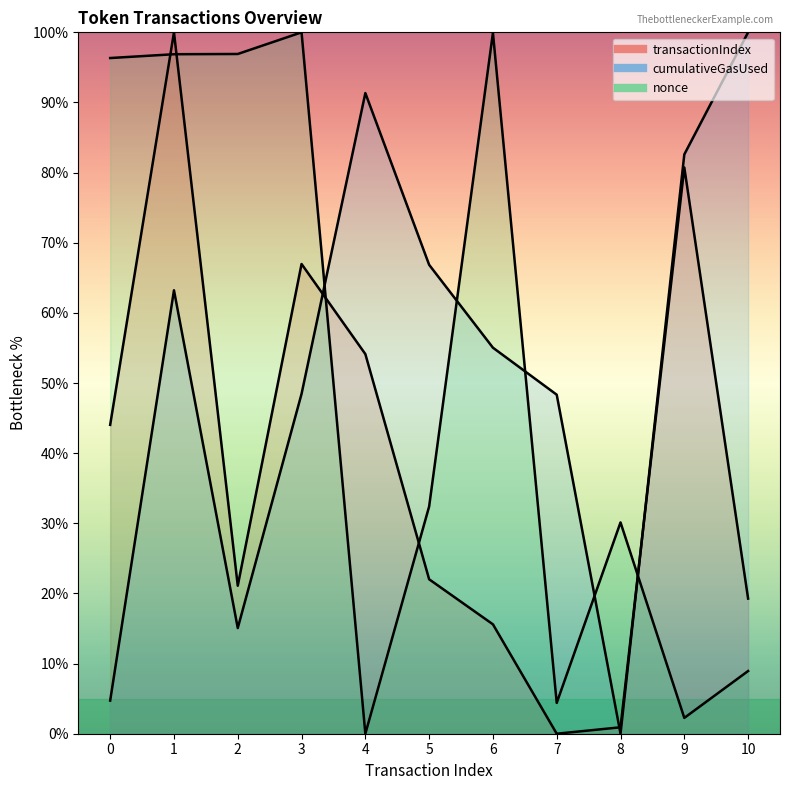

After their last crossing, which series has the higher values: transactionIndex or nonce?

transactionIndex